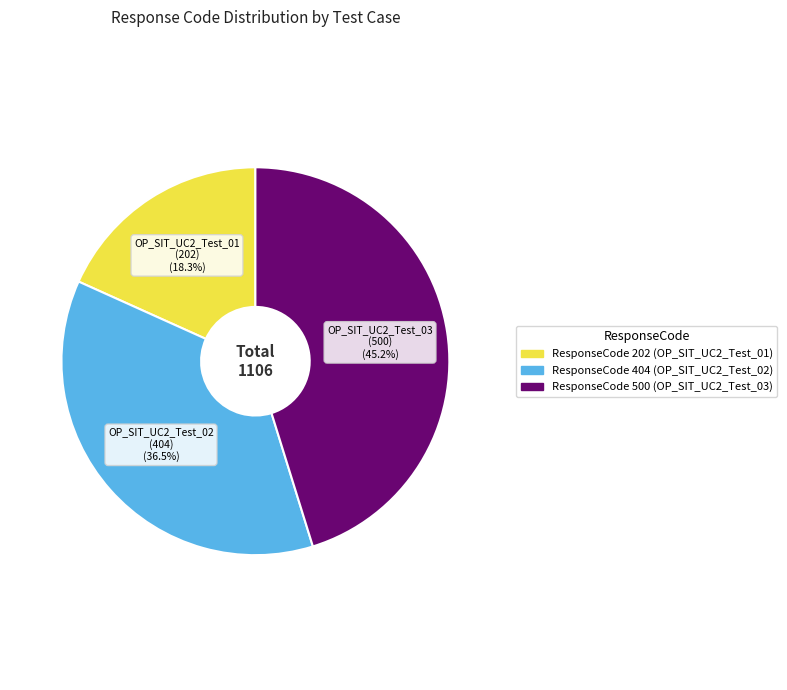

Is there a majority slice in this chart?

No